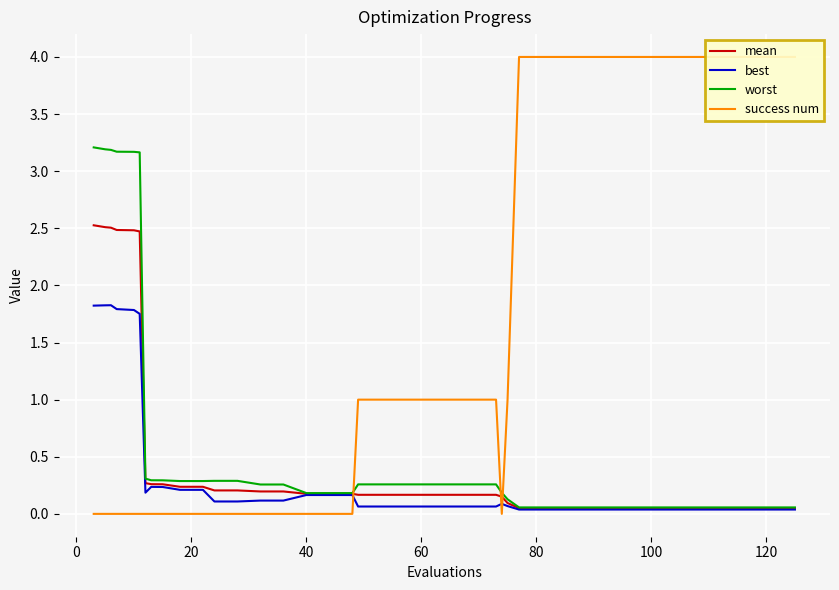

How many lines are shown in the chart?

4